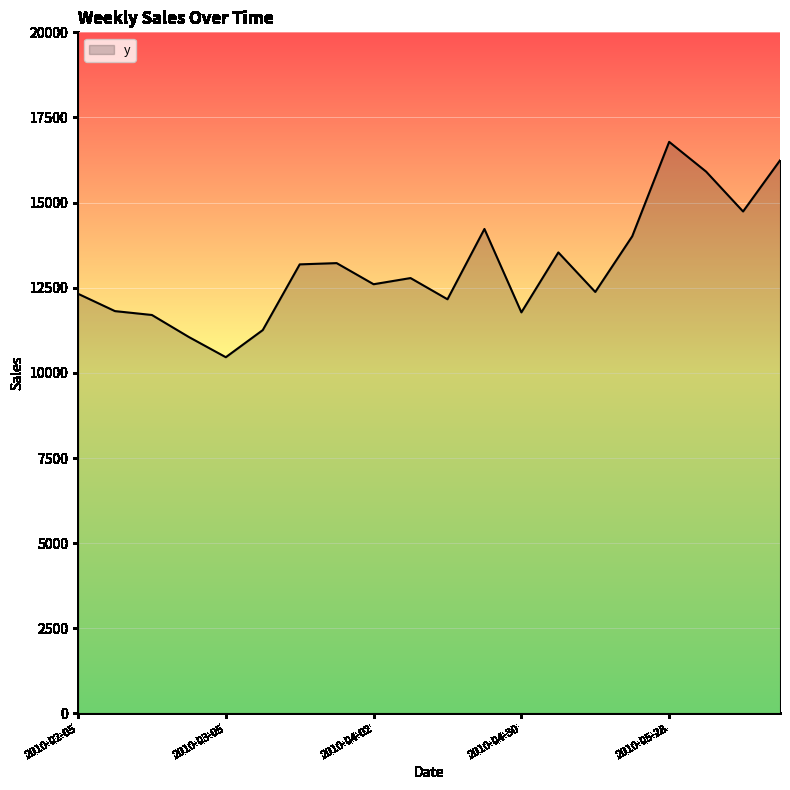

True or false: there are more than 1 points higher than both neighbors.

True